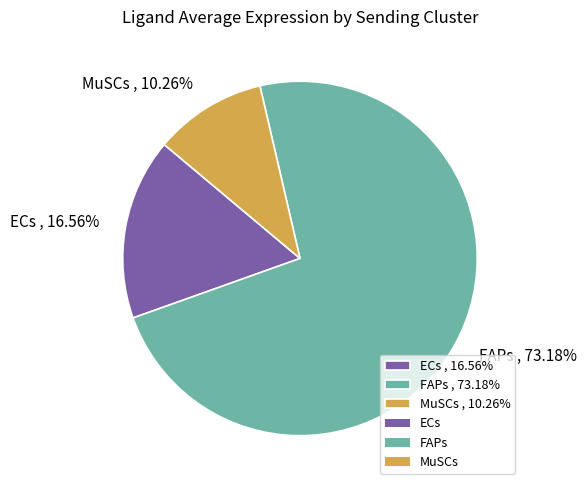

Between ECs and MuSCs, which is larger?

ECs